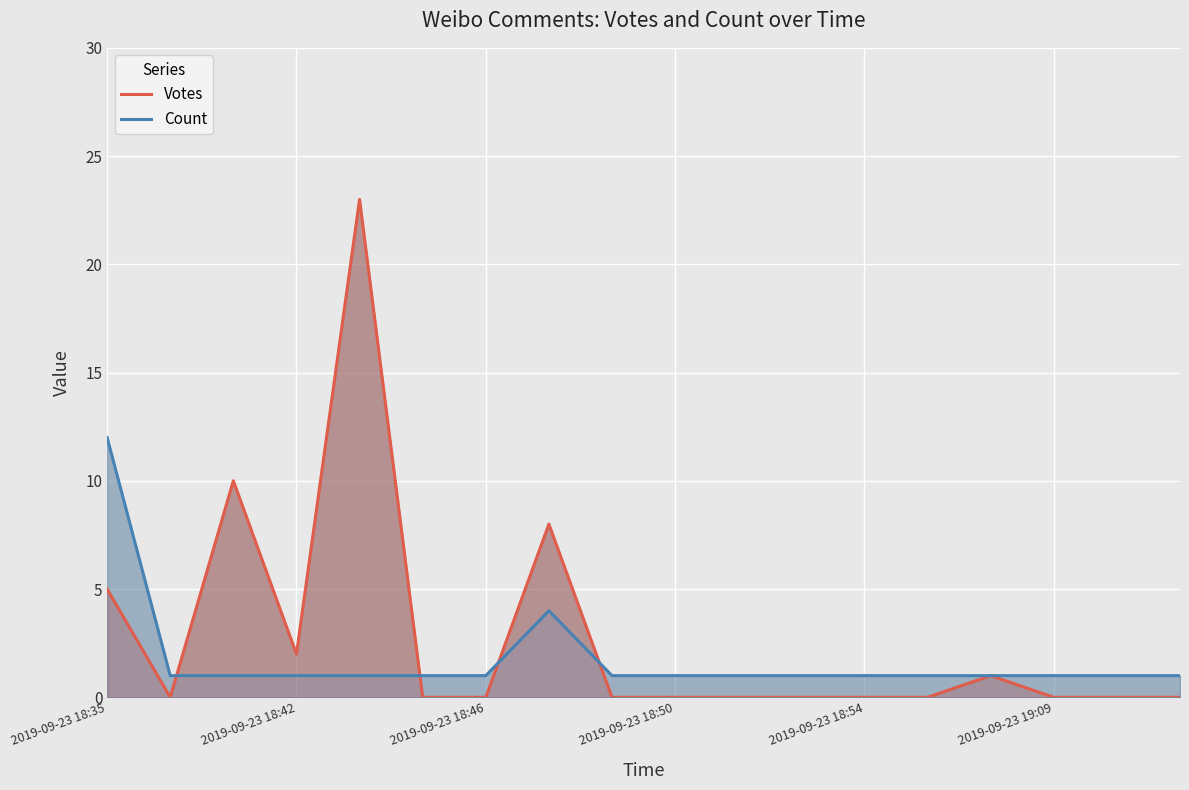

Rank the series by their maximum value, from highest to lowest.

Votes, Count